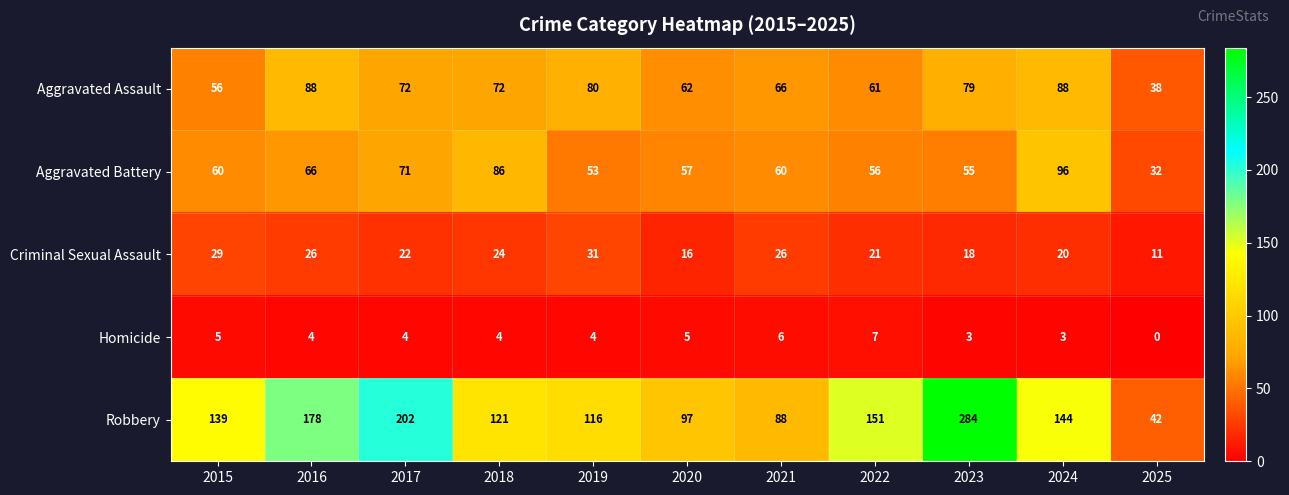

List the labels in order of Robbery value, smallest first.

2025, 2021, 2020, 2019, 2018, 2015, 2024, 2022, 2016, 2017, 2023